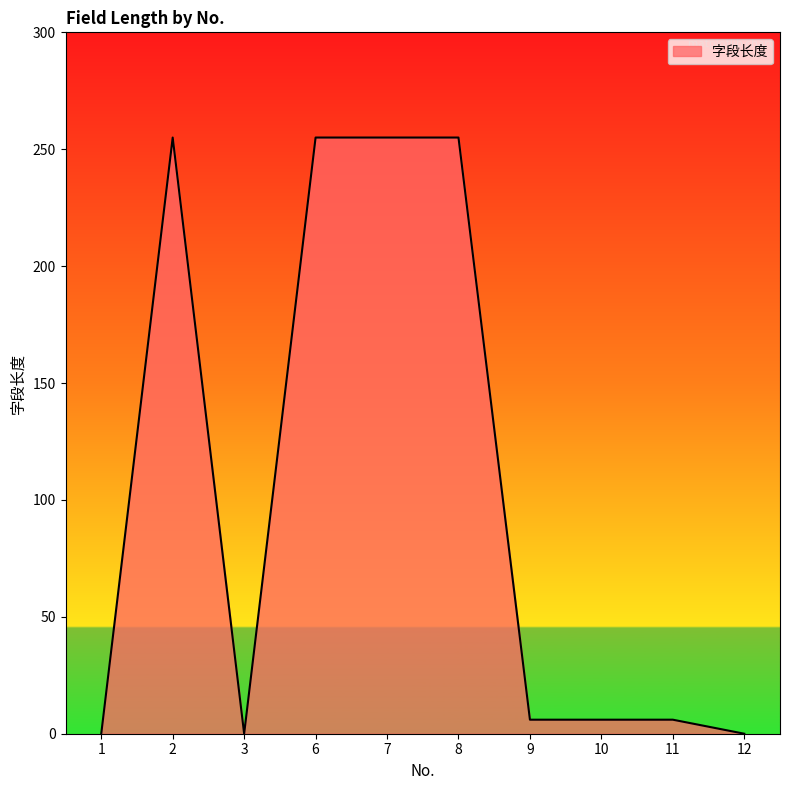

Reading left to right, transcribe all the data shown in this chart.

0	255	0	255	255	255	6	6	6	0